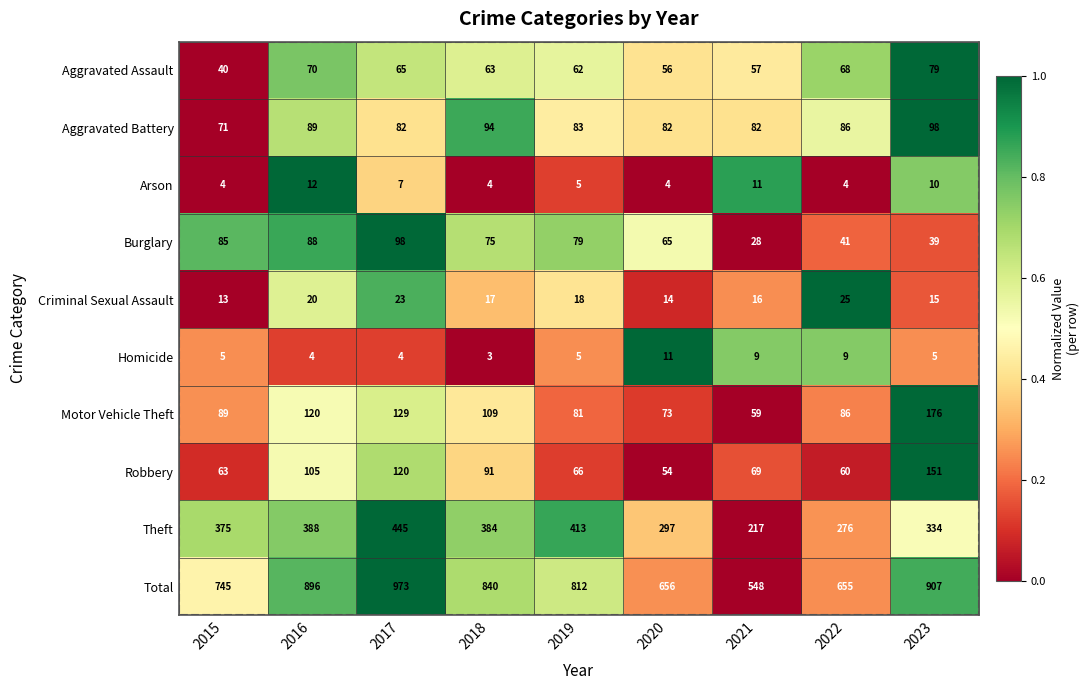

Where is Aggravated Battery nearest to the value 84?

2019